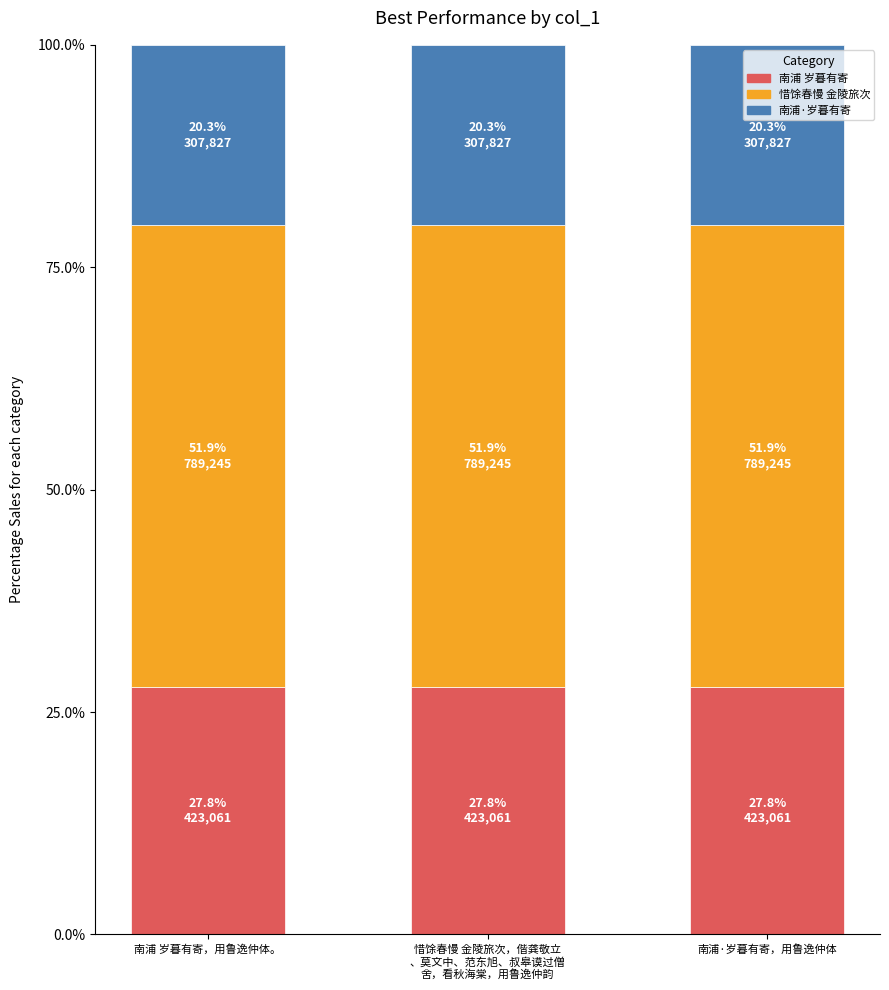

What is the sum of all 南浦 岁暮有寄 values?

83.5